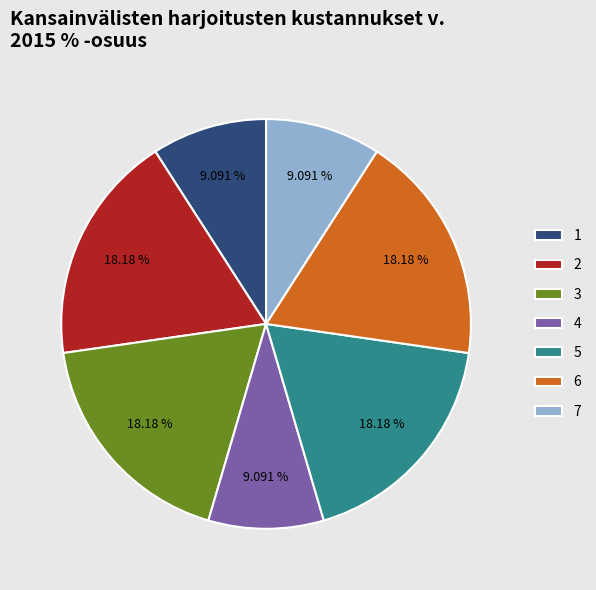

Does 1 account for over 50% of the chart?

No